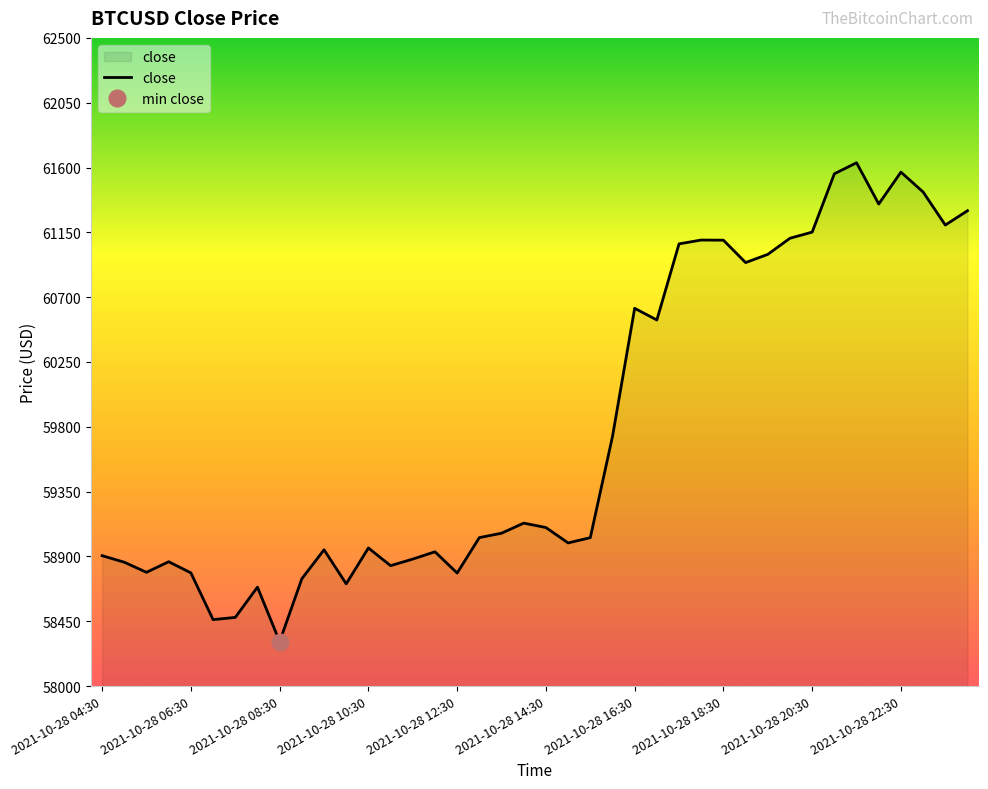

What is the minimum value for close?

58308.5